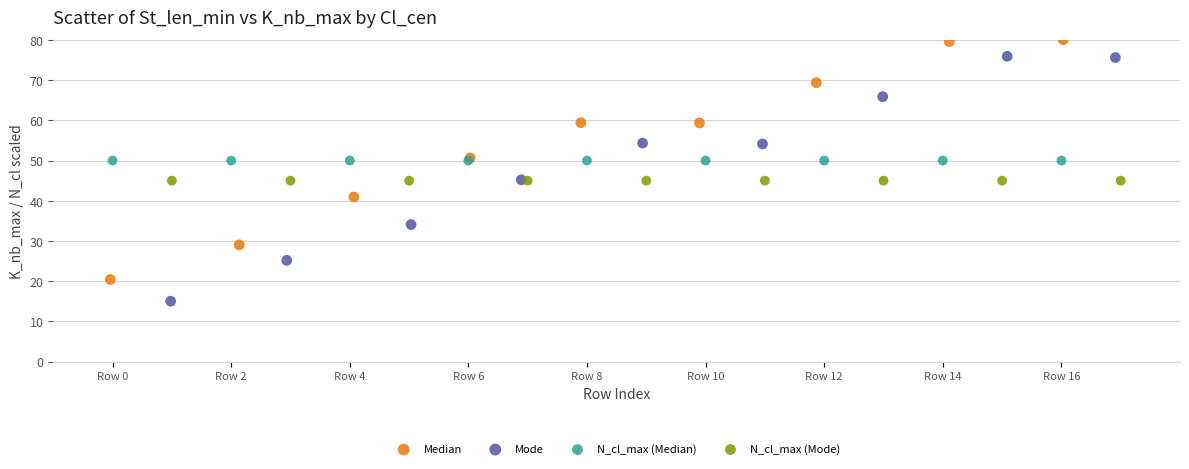

Which series contains the highest Y value?

Median